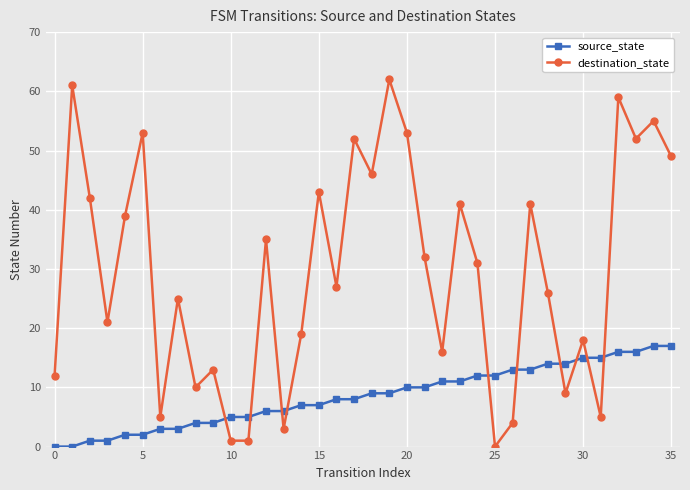

What is the difference between the second highest and minimum values in the destination_state series?

61